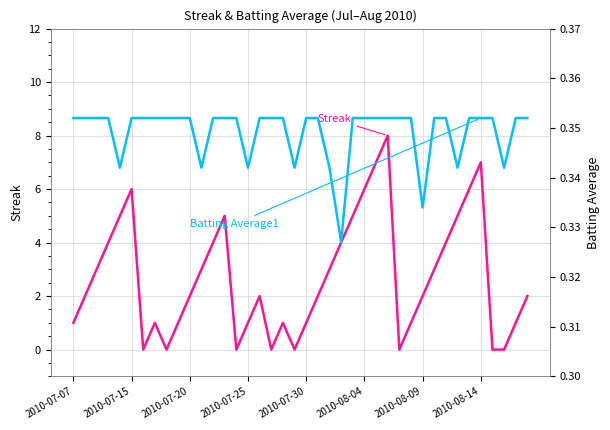

How many times do Batting Average1 and Streak cross each other?

14